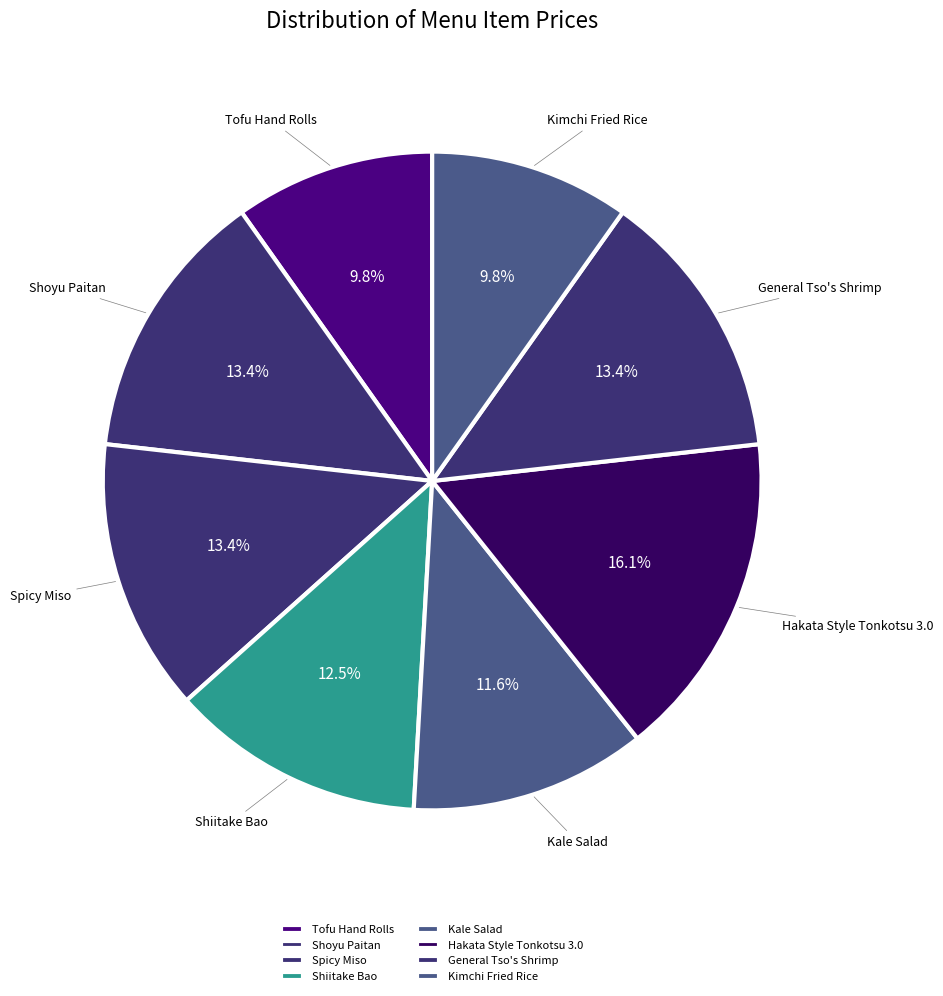

How many segments does this pie chart have?

8